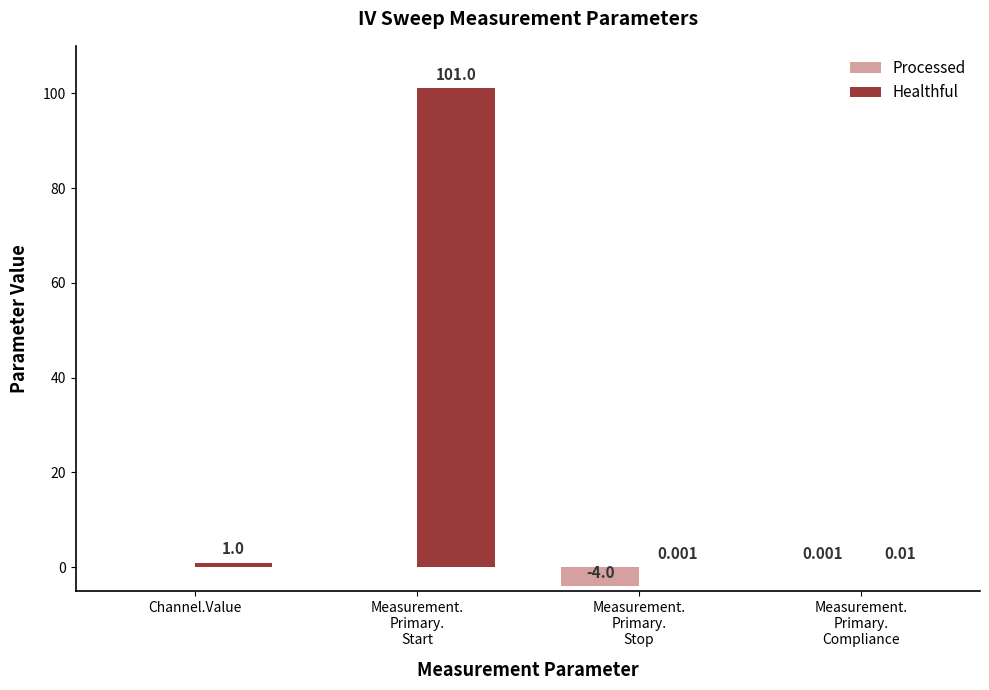

Where is Healthful nearest to the value 50?

Channel.Value